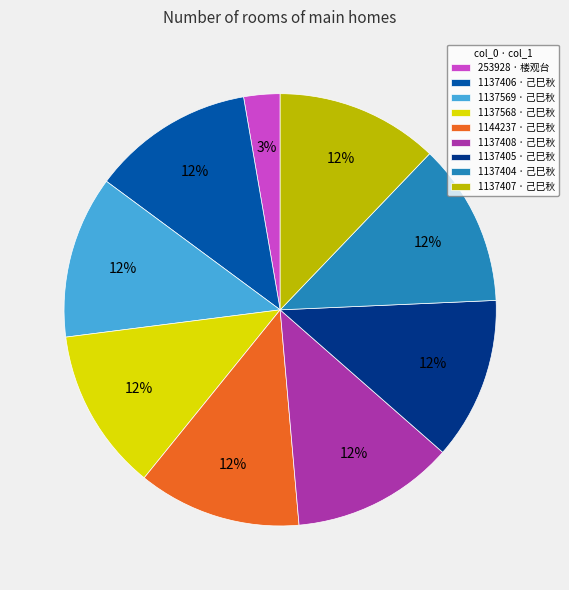

Approximately how many times larger is the value at 1137407 · 己巳秋 compared to 1137405 · 己巳秋?

1.0